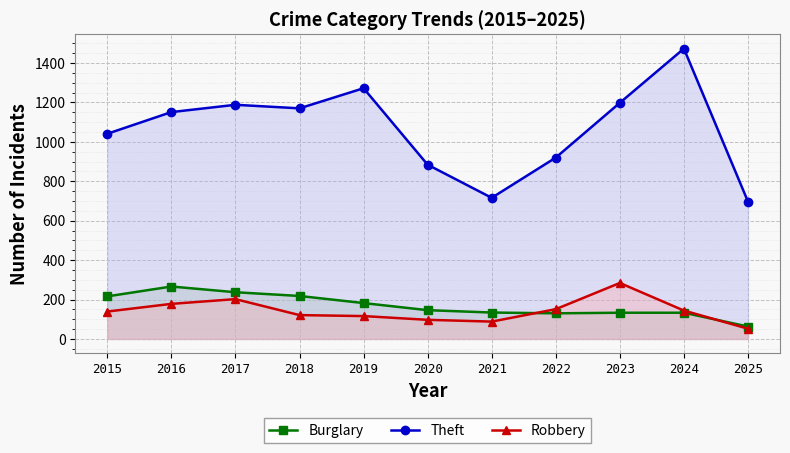

True or false: Burglary and Theft cross at least once.

False